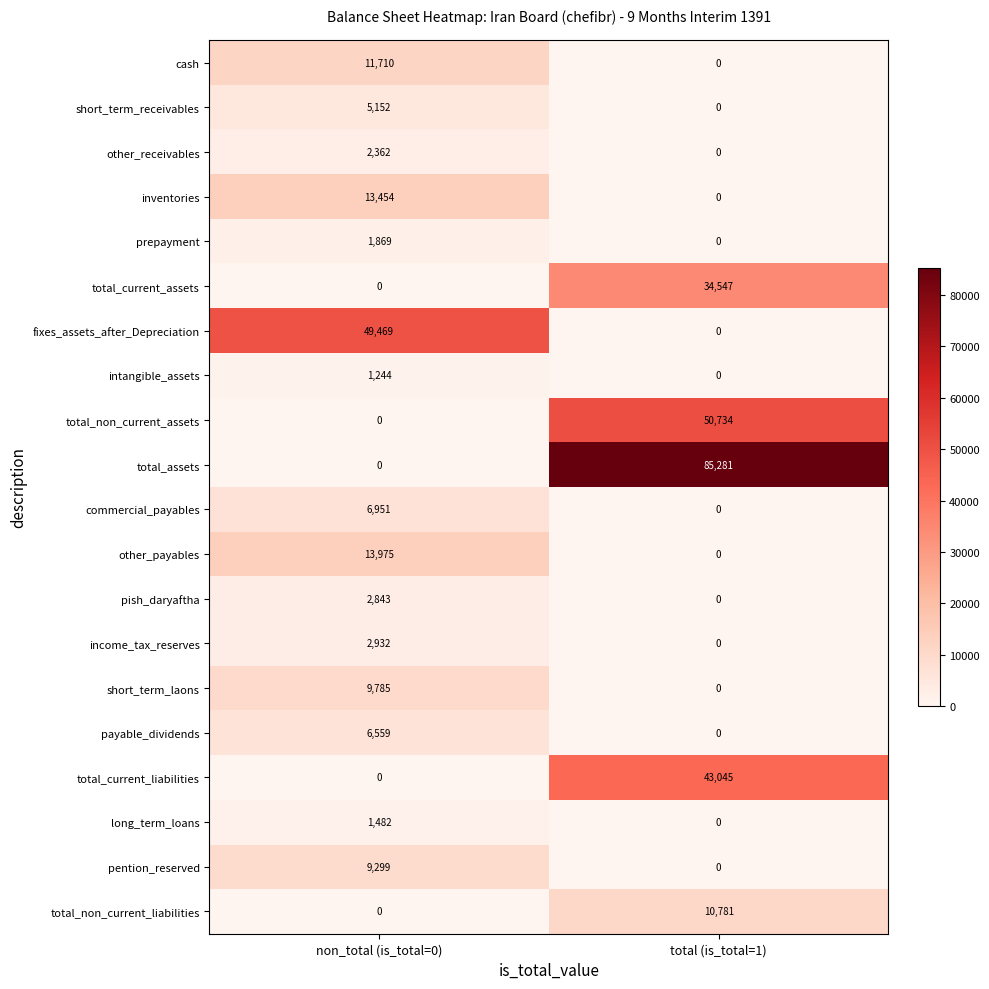

At which category does the chart reach its peak across all series?

total (is_total=1)